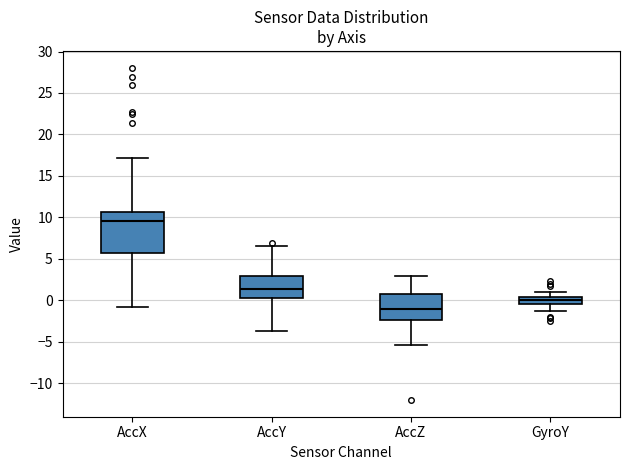

Where does the lower whisker of the box for AccX end on the y-axis? The values are not printed on the chart, so give them approximately, as read against the axis.

-1.0